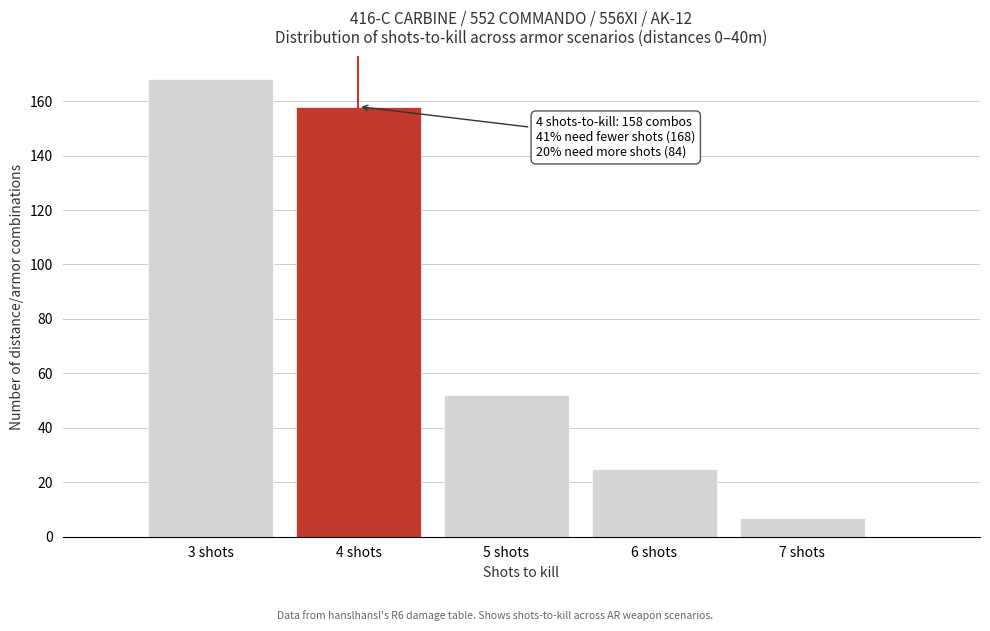

Over which range of the x-axis is the bar tallest?

2.5 to 3.5